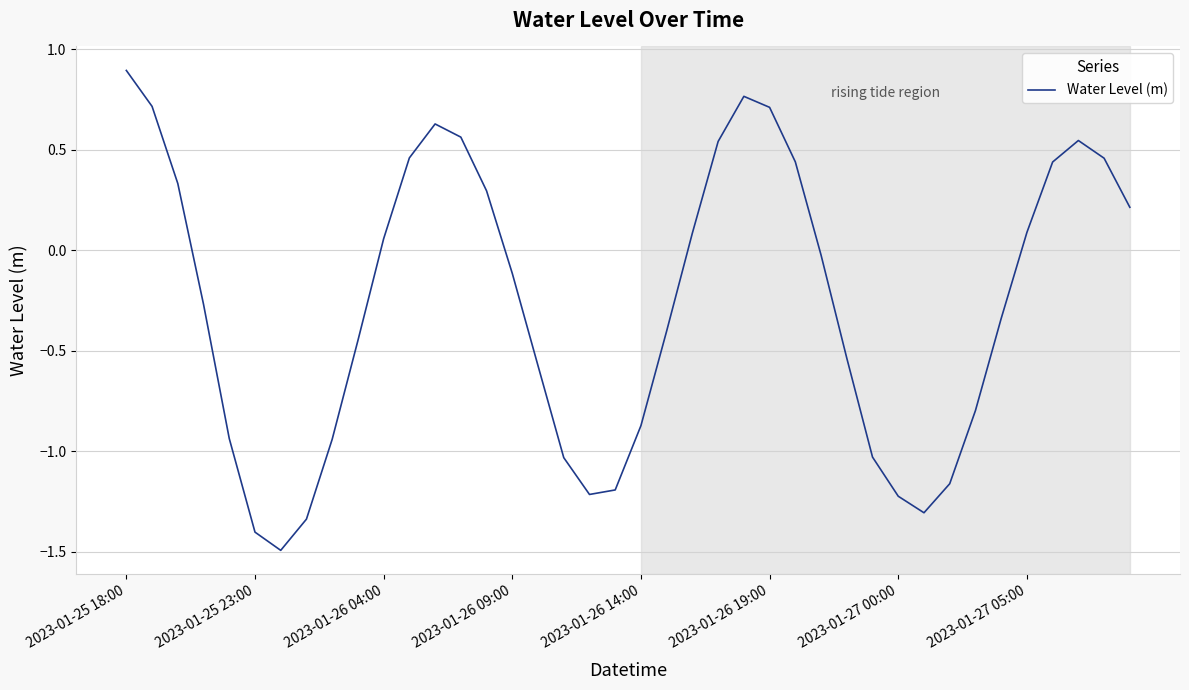

What is the minimum value shown in the chart?

-1.5